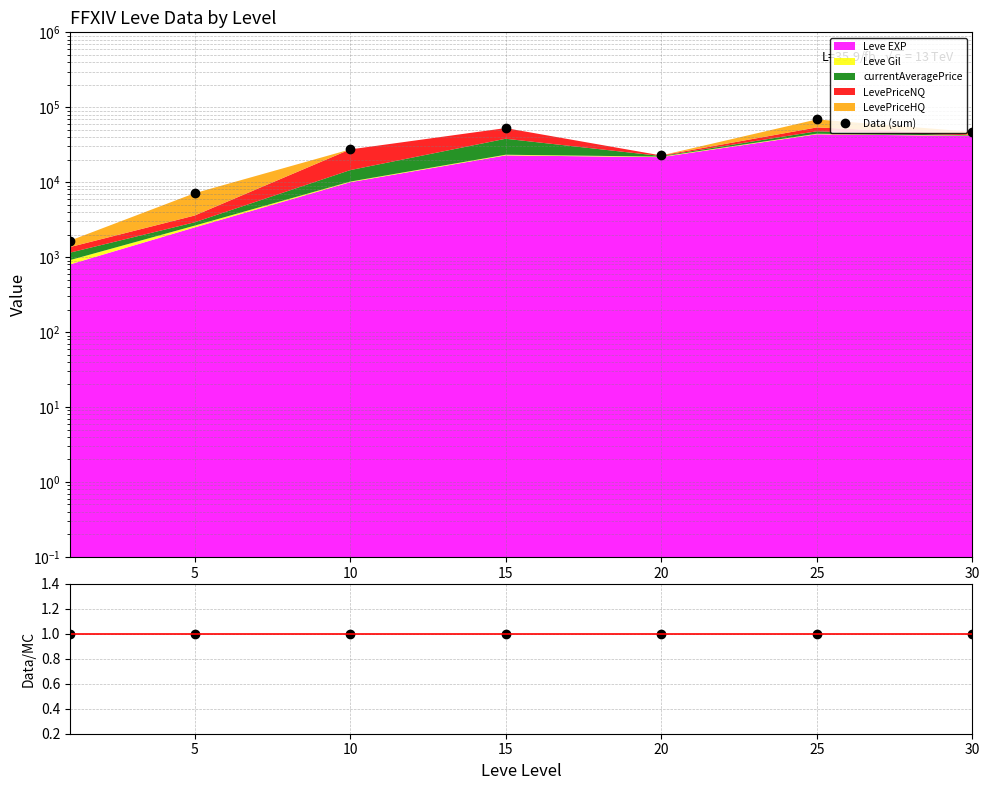

Does the chart have visible grid lines?

Yes